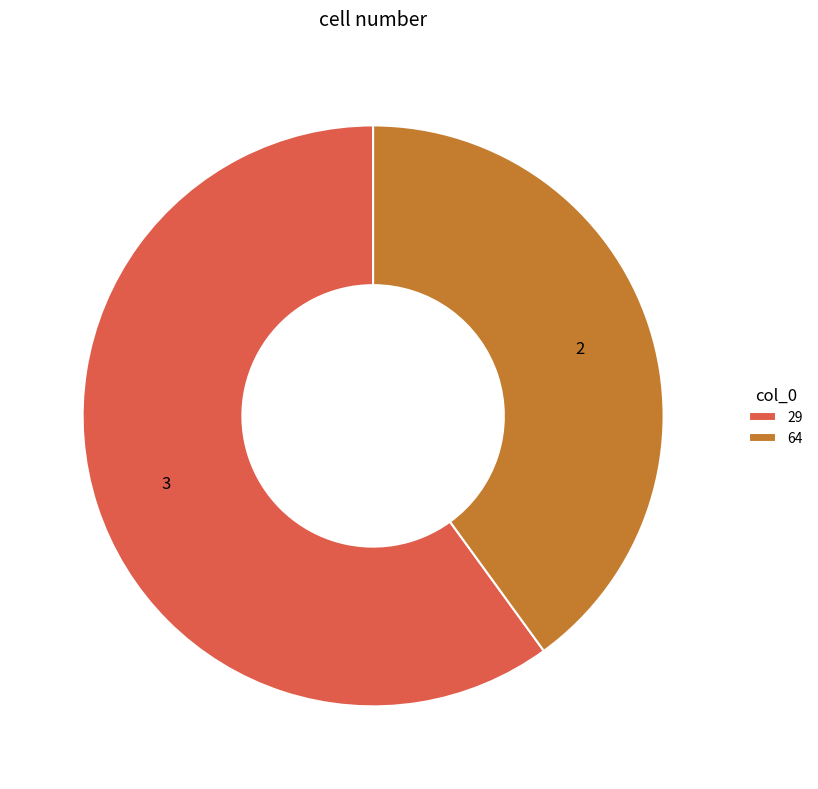

Which slice represents more than half of the pie?

29